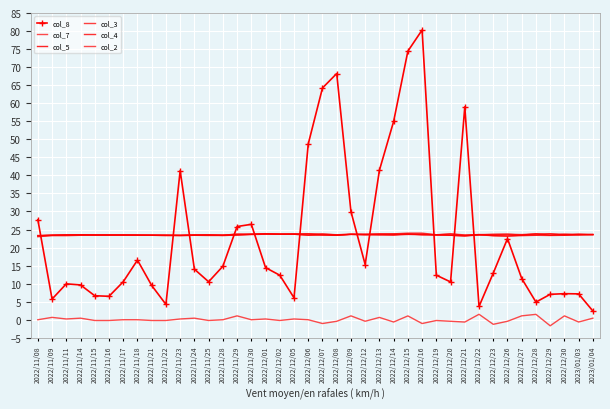

Reading right to left, list all the values displayed in this chart.

col_8: 2.4	7.2	7.2	7.0	4.9	11.4	22.5	12.9	3.7	59.0	10.5	12.3	80.3	74.4	55.0	41.4	15.3	30.0	68.2	64.2	48.7	6.1	12.3	14.4	26.4	25.8	14.8	10.5	14.0	41.3	4.2	9.5	16.5	10.5	6.5	6.6	9.6	10.0	5.7	27.7
col_7: 0.4	-0.6	1.1	-1.7	1.5	1.1	-0.4	-1.3	1.5	-0.6	-0.4	-0.2	-1.1	1.1	-0.6	0.6	-0.4	1.1	-0.4	-1.1	0.0	0.2	-0.2	0.2	0.0	1.1	0.0	-0.2	0.4	0.2	-0.2	-0.2	0.0	0.0	-0.2	-0.2	0.4	0.2	0.7	0.0
col_5: 23.6	23.5	23.6	23.4	23.8	23.4	23.2	23.3	23.6	23.2	23.4	23.5	23.6	23.8	23.6	23.7	23.6	23.6	23.4	23.5	23.8	23.8	23.7	23.8	23.7	23.7	23.4	23.4	23.5	23.4	23.4	23.4	23.4	23.4	23.4	23.5	23.6	23.4	23.4	23.2
col_3: 23.6	23.7	23.7	23.8	23.8	23.6	23.7	23.6	23.6	23.5	23.8	23.6	24.0	24.0	23.8	23.8	23.7	23.7	23.6	23.8	23.9	23.8	23.8	23.9	23.7	23.7	23.4	23.6	23.5	23.4	23.4	23.4	23.4	23.5	23.5	23.5	23.6	23.6	23.4	23.4
col_4: 23.6	23.5	23.4	23.4	23.4	23.3	23.2	23.3	23.5	23.2	23.4	23.5	23.6	23.6	23.4	23.4	23.6	23.6	23.4	23.4	23.4	23.7	23.7	23.7	23.6	23.4	23.4	23.4	23.4	23.3	23.4	23.4	23.4	23.4	23.4	23.4	23.4	23.3	23.3	23.0
col_2: 23.6	23.7	23.4	23.8	23.5	23.4	23.7	23.6	23.5	23.4	23.8	23.5	23.8	23.6	23.8	23.6	23.7	23.7	23.5	23.8	23.4	23.7	23.7	23.9	23.7	23.4	23.4	23.5	23.4	23.4	23.4	23.4	23.4	23.5	23.5	23.4	23.5	23.6	23.4	23.2